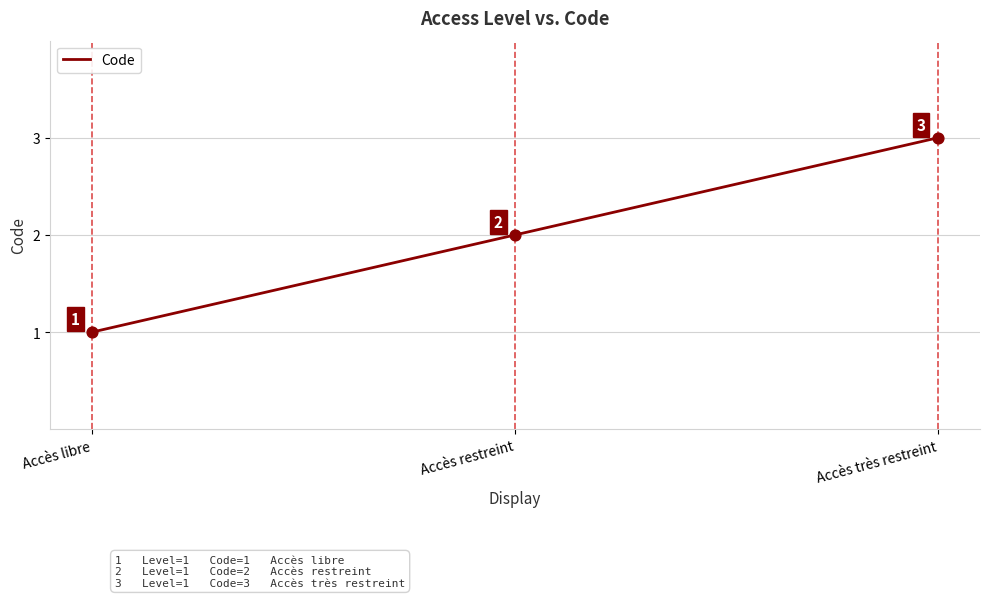

Approximately how many times larger is the value at Accès restreint compared to Accès libre?

2.0